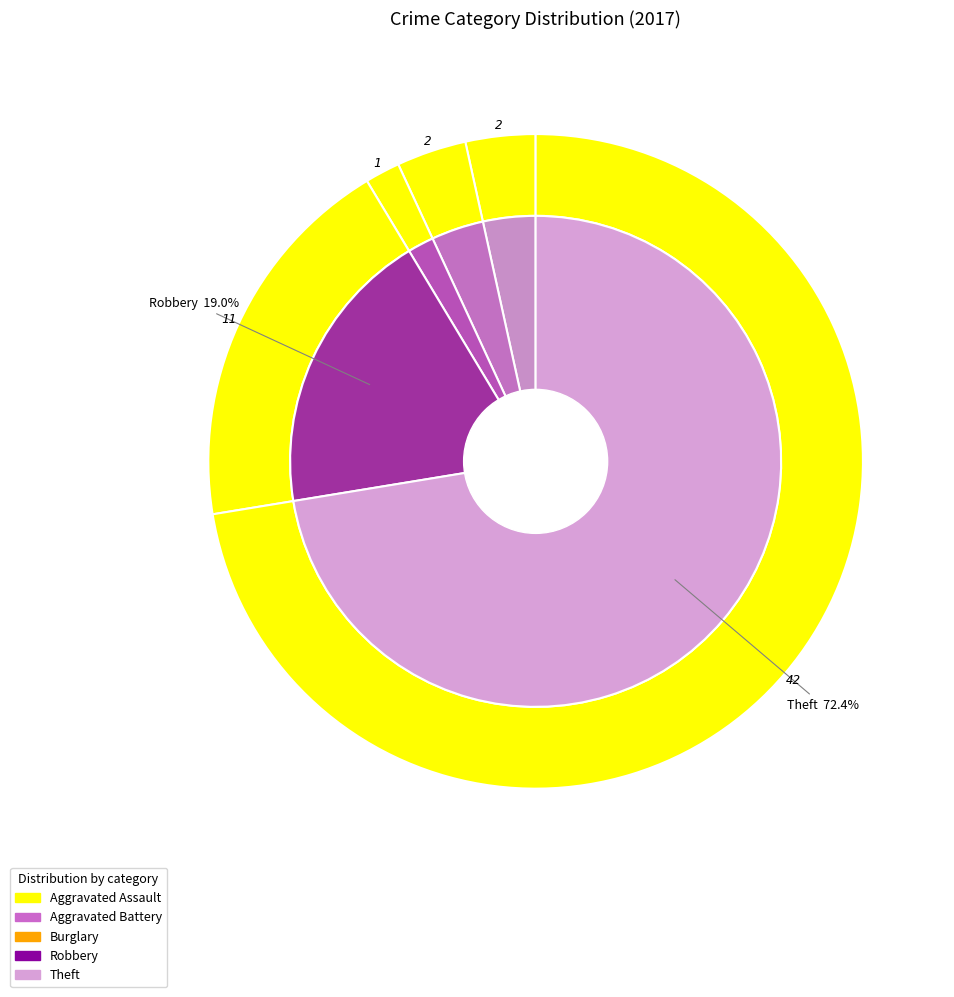

What percentage is the Theft slice, to the nearest percent?

72%